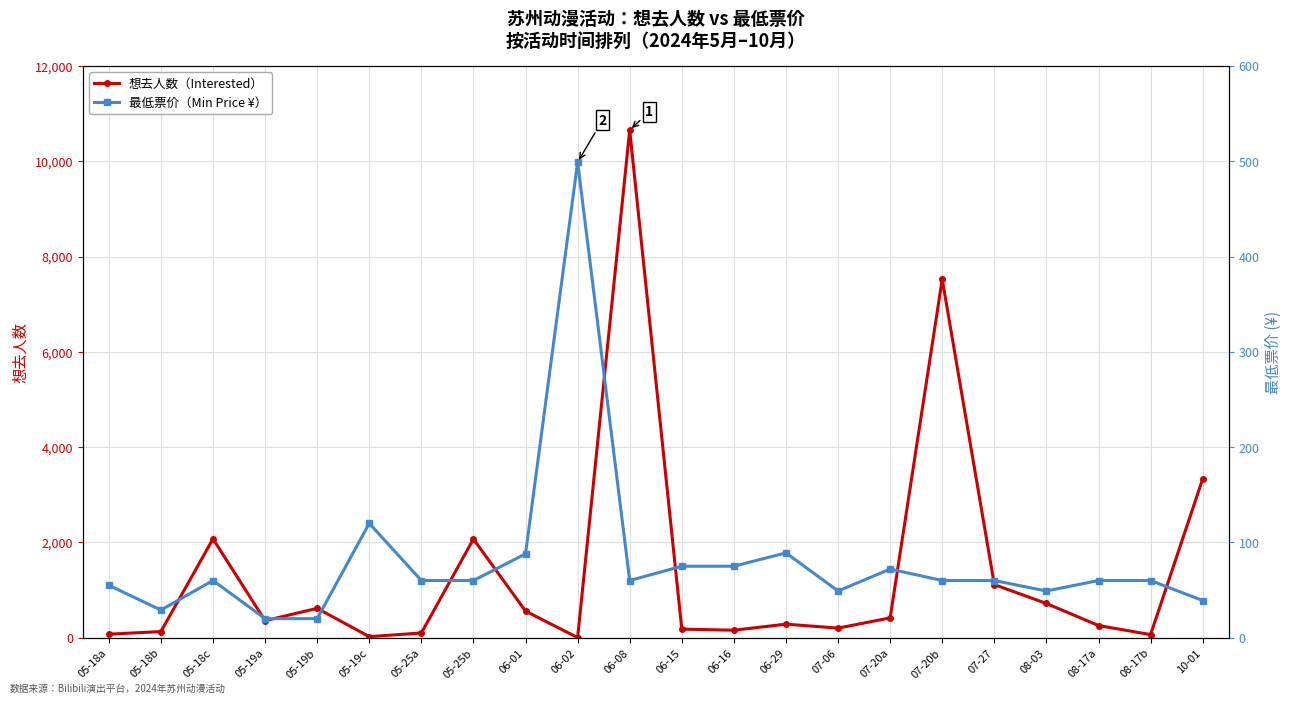

How many times do 最低票价（Min Price ¥） and 想去人数（Interested） cross each other?

4